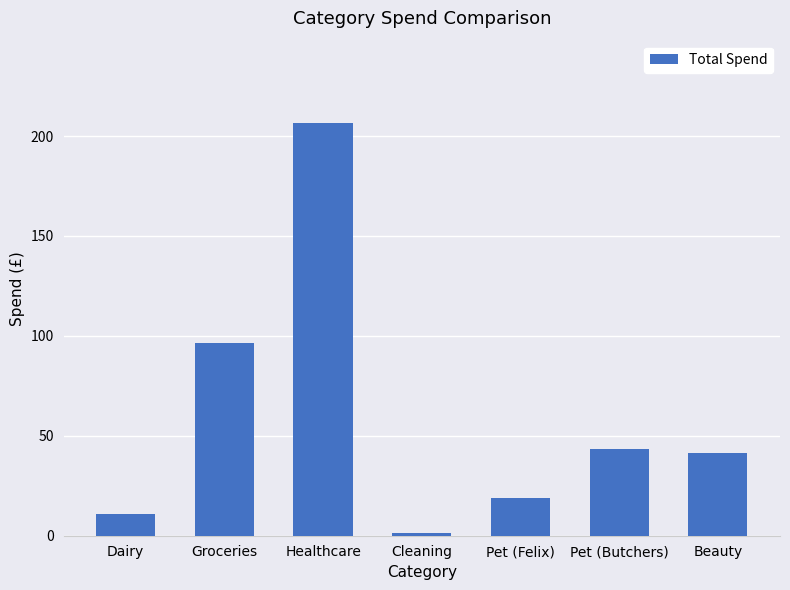

Is it true that the value at Healthcare is 206.5?

True